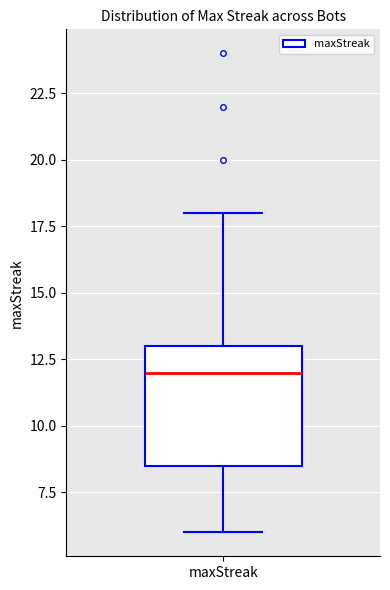

Read this box plot against the y-axis: the position of the median line, the range covered by the box, and the ends of both whiskers. The values are not printed on the chart, so give them approximately, as read against the axis.

median 12.0, box 8.5 to 13.0, whiskers 6.0 to 18.0